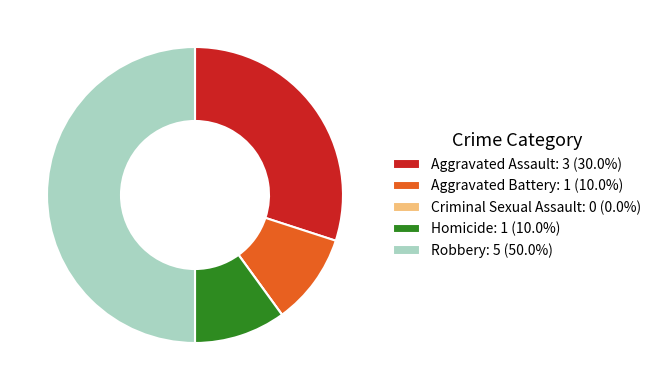

Does Aggravated Assault: 3 (30.0%) represent more than half of the total?

No